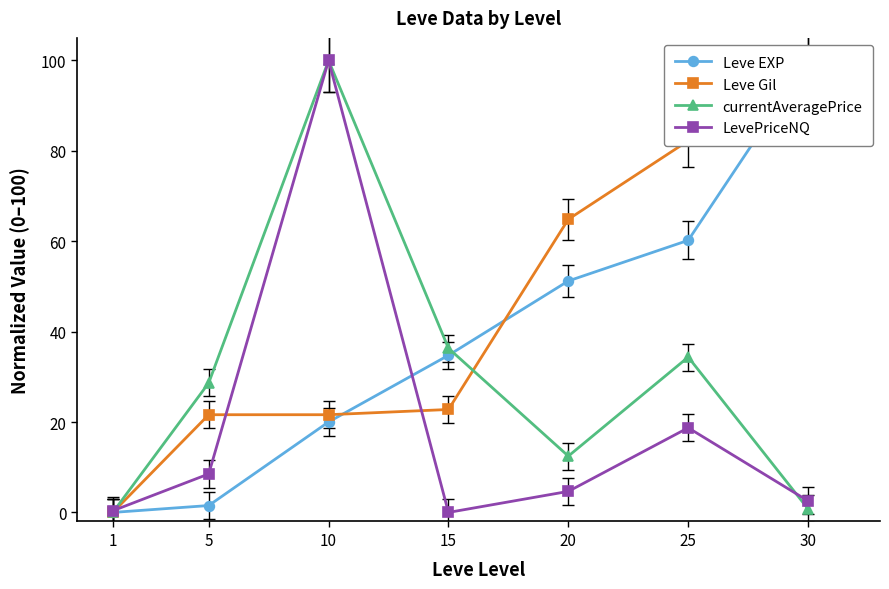

List the labels in order of currentAveragePrice value, largest first.

10, 15, 25, 5, 20, 30, 1